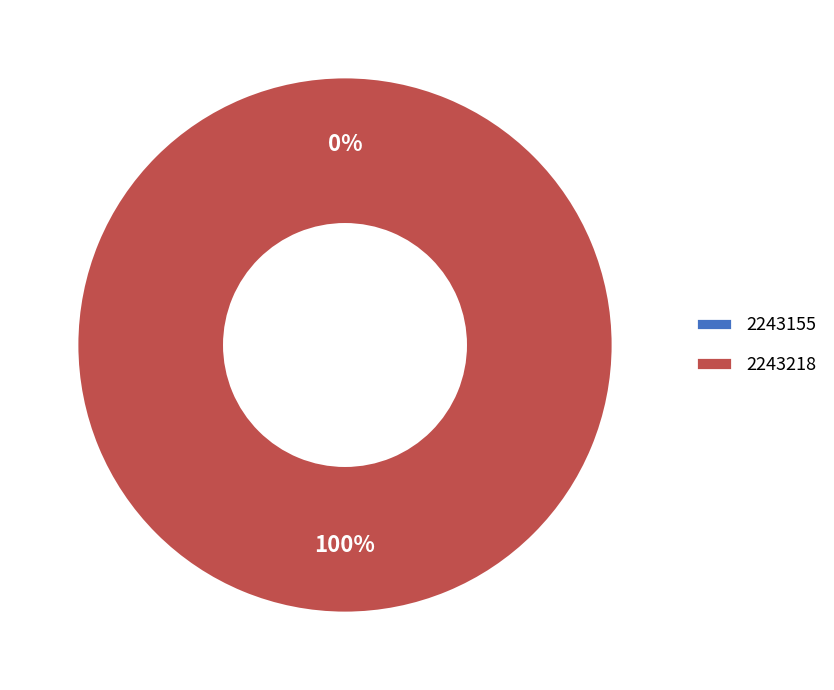

What is the total percentage of 2243155 and 2243218?

100.0%